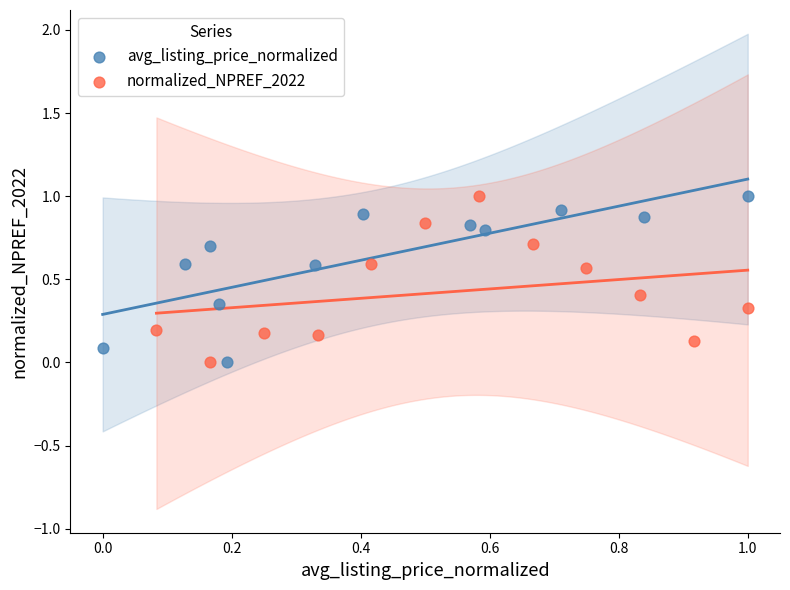

What are all the series names shown in the legend?

avg_listing_price_normalized, normalized_NPREF_2022